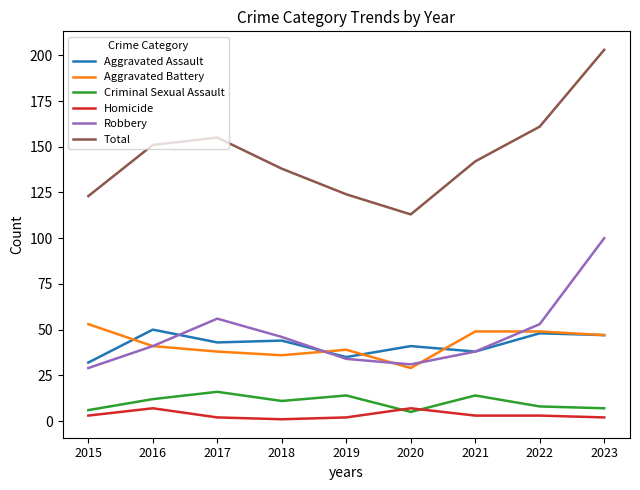

What is the average value of the Homicide series?

3